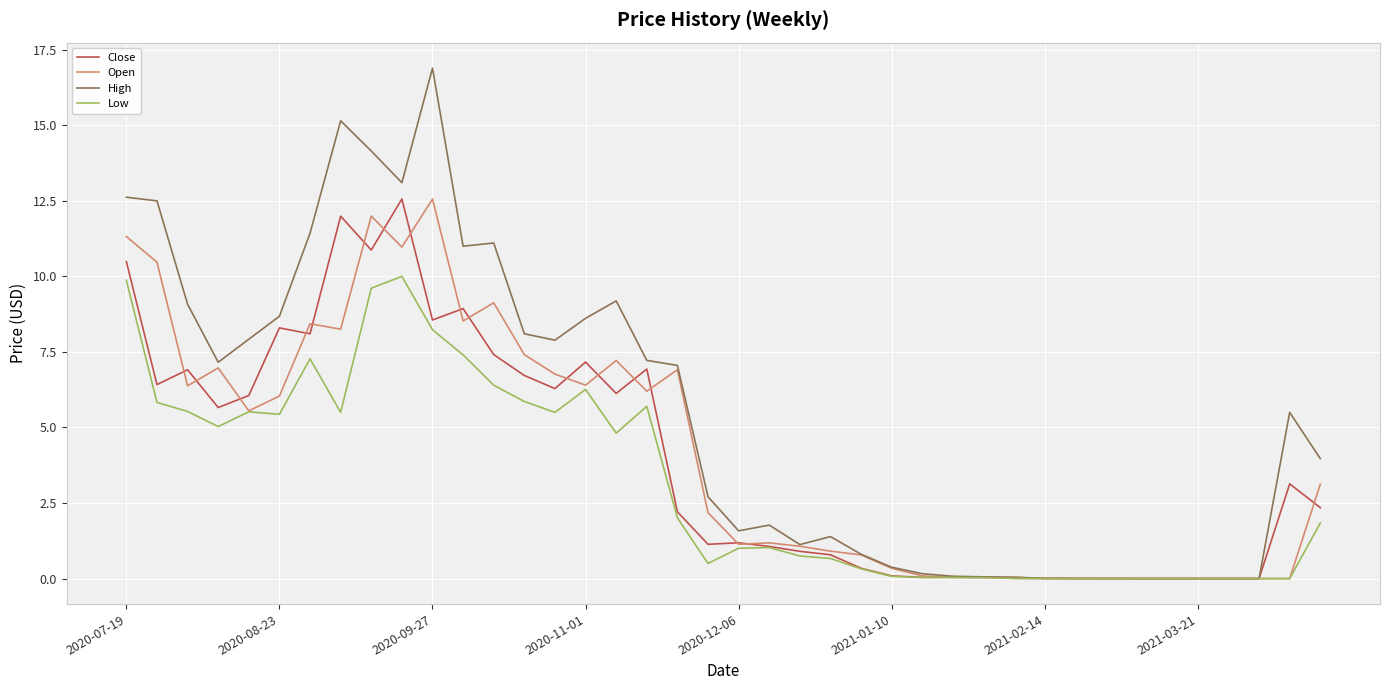

How many lines are shown in the chart?

4